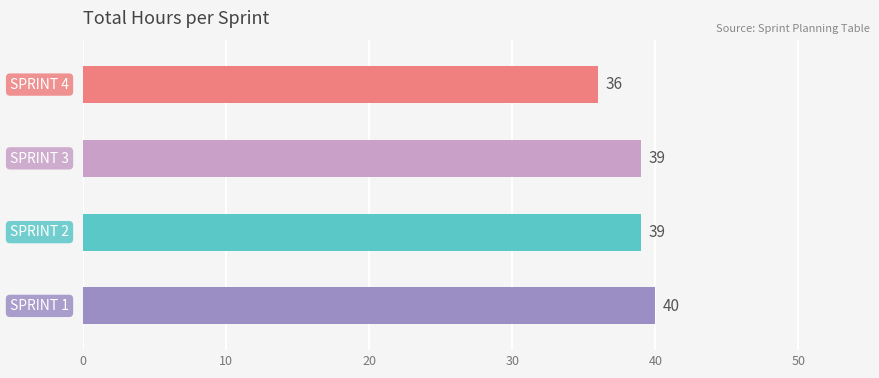

Approximately how many times larger is the value at SPRINT 2 compared to SPRINT 4?

1.1